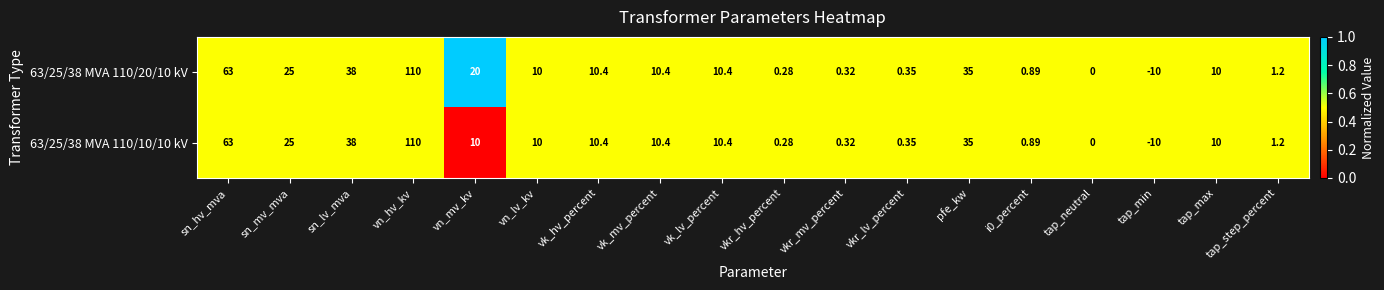

At which category is the sum across all series the highest?

vn_hv_kv